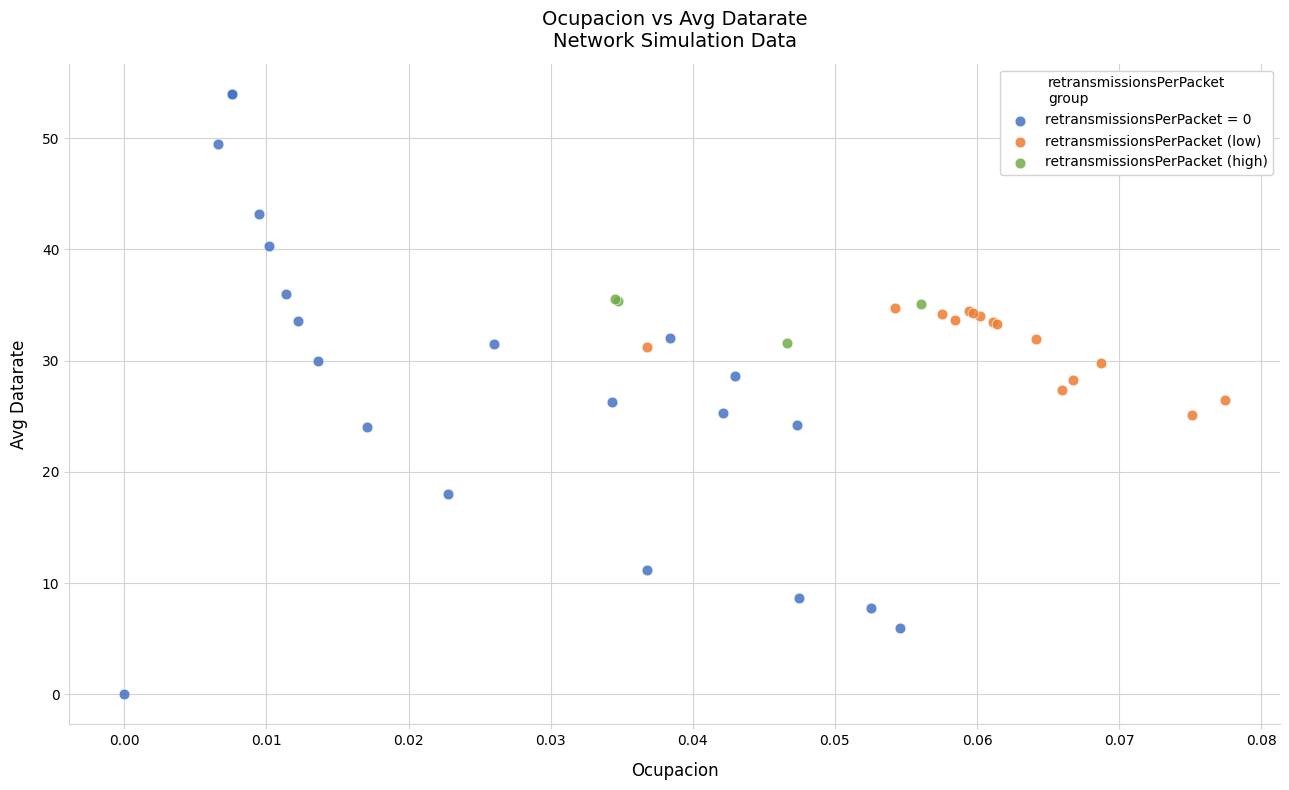

Which series reaches the minimum Y coordinate?

retransmissionsPerPacket = 0